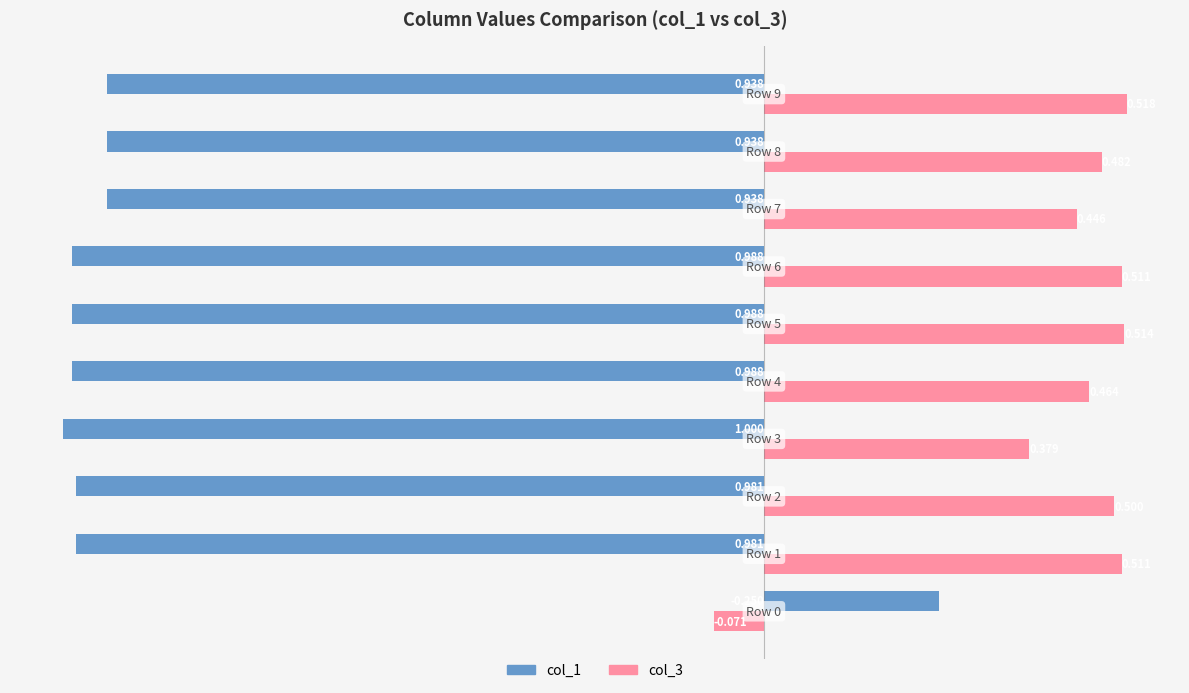

At how many categories does at least one series exceed 0?

10